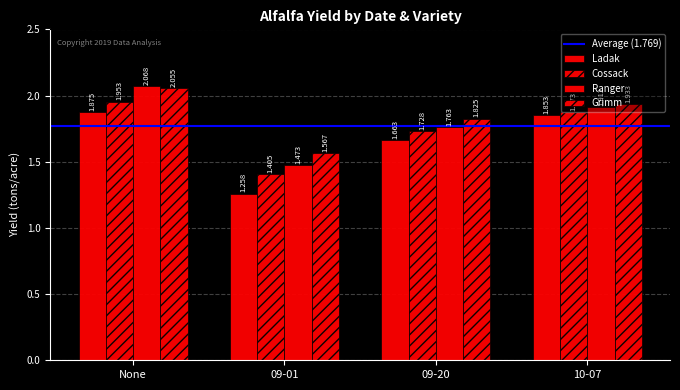

Between 09-20 and 10-07, which is larger?

10-07